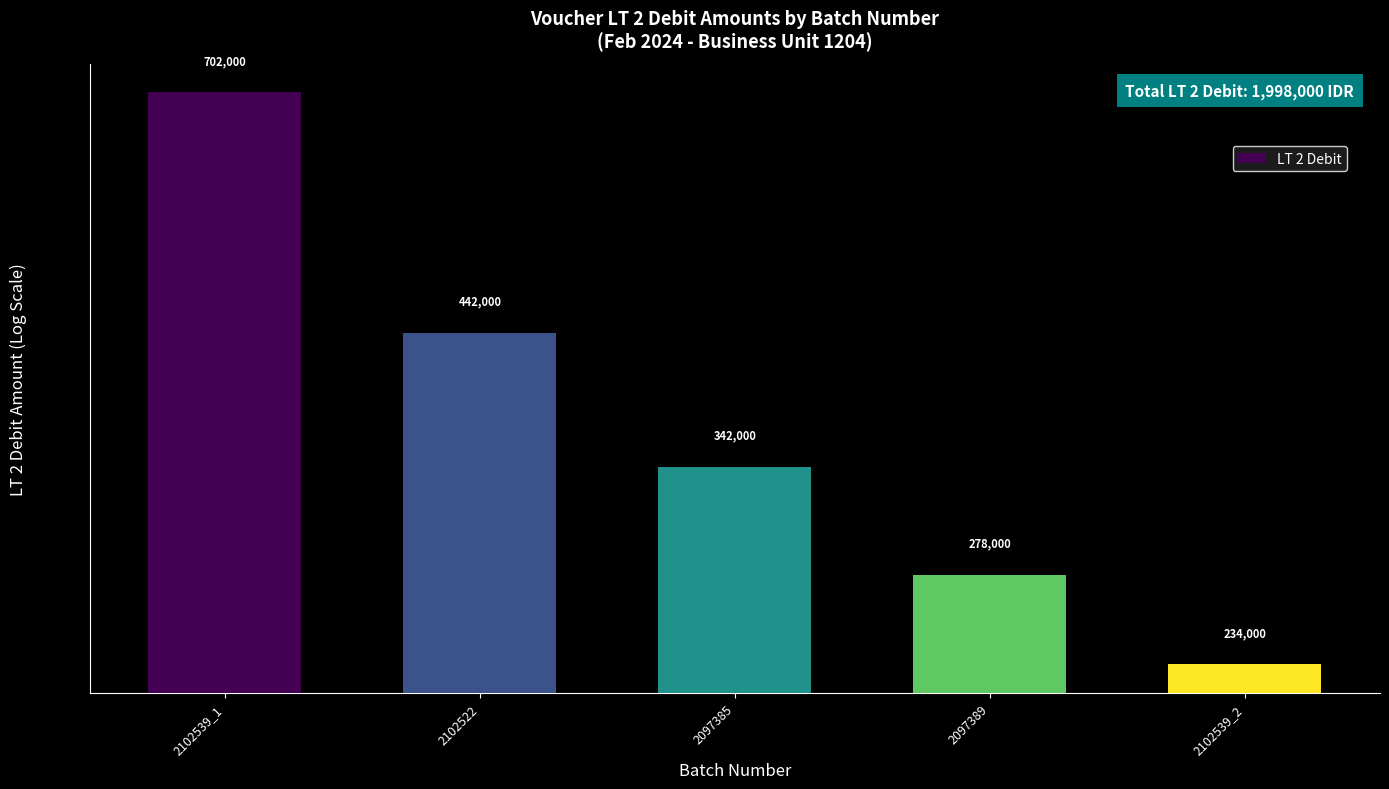

At which category does the chart reach its peak across all series?

2102539_1